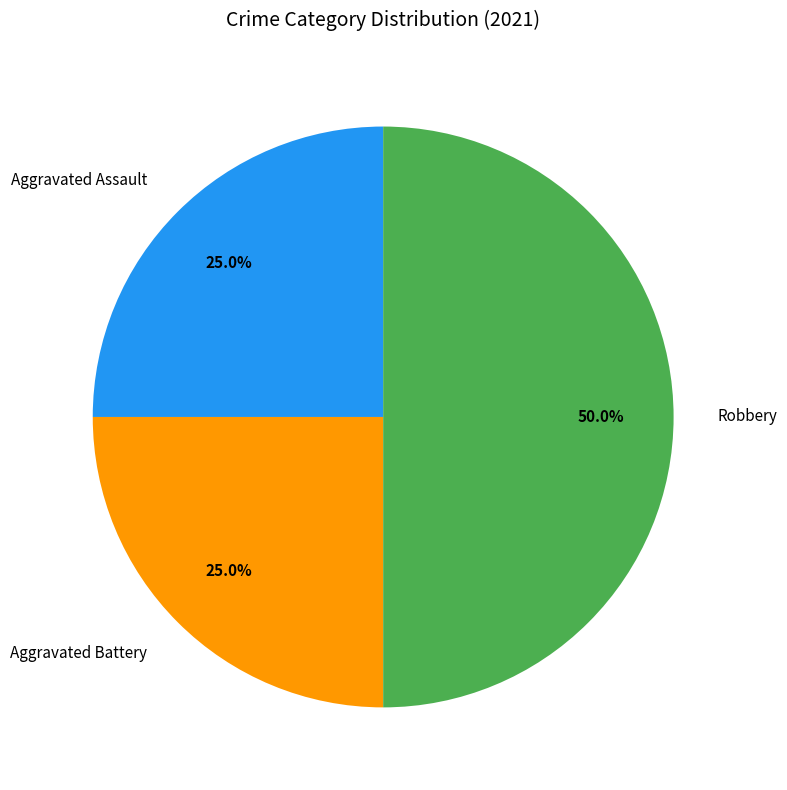

Is it true that Aggravated Battery is 25% of the pie?

True